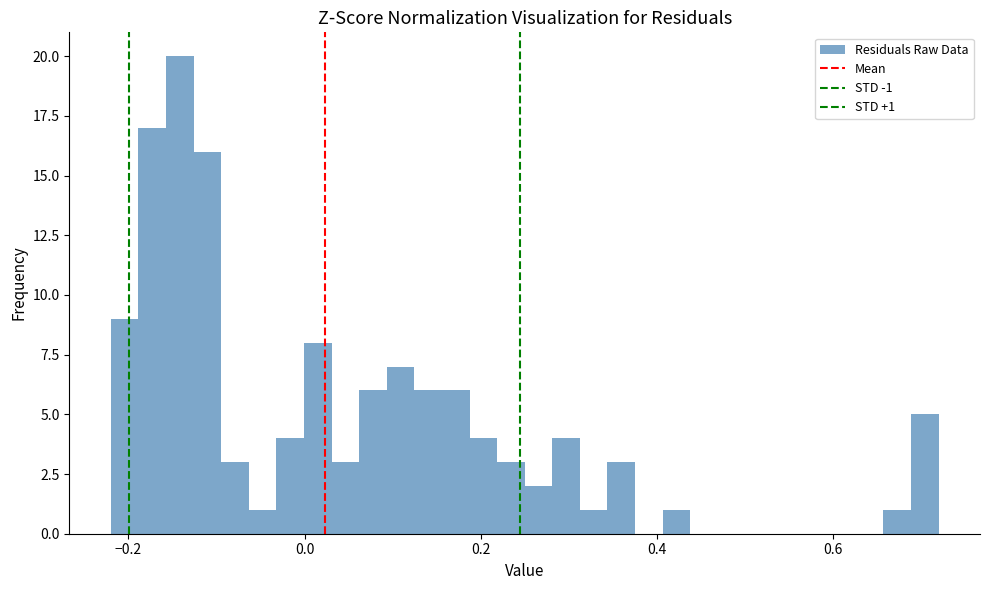

Around what value on the x-axis is the tallest bar? Give the approximate position of its centre, as read against the axis.

-0.14